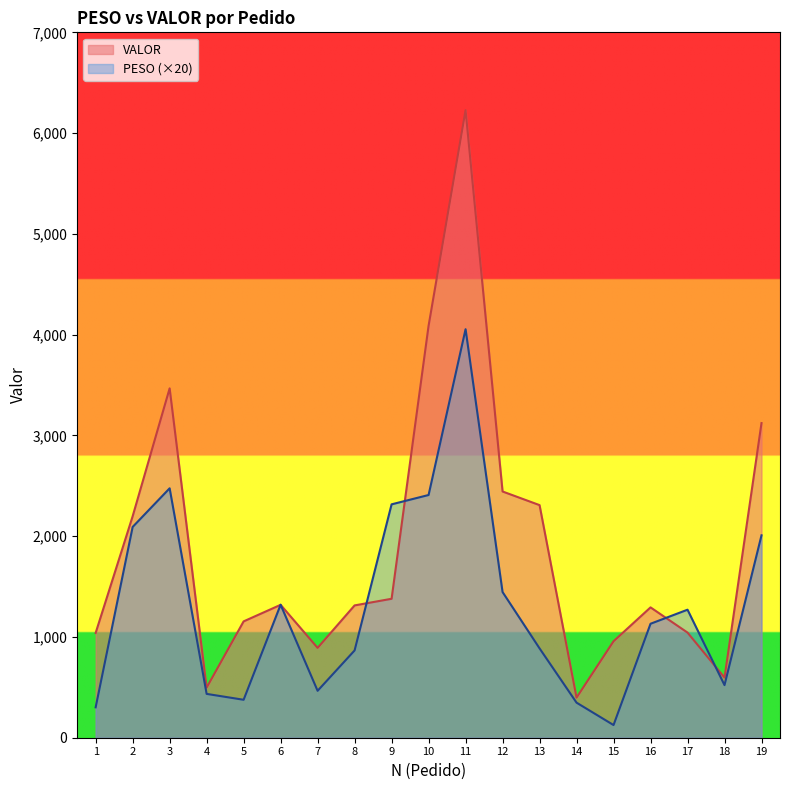

Rank the categories by VALOR value from lowest to highest.

14, 4, 18, 7, 15, 1, 17, 5, 16, 8, 6, 9, 2, 13, 12, 19, 3, 10, 11